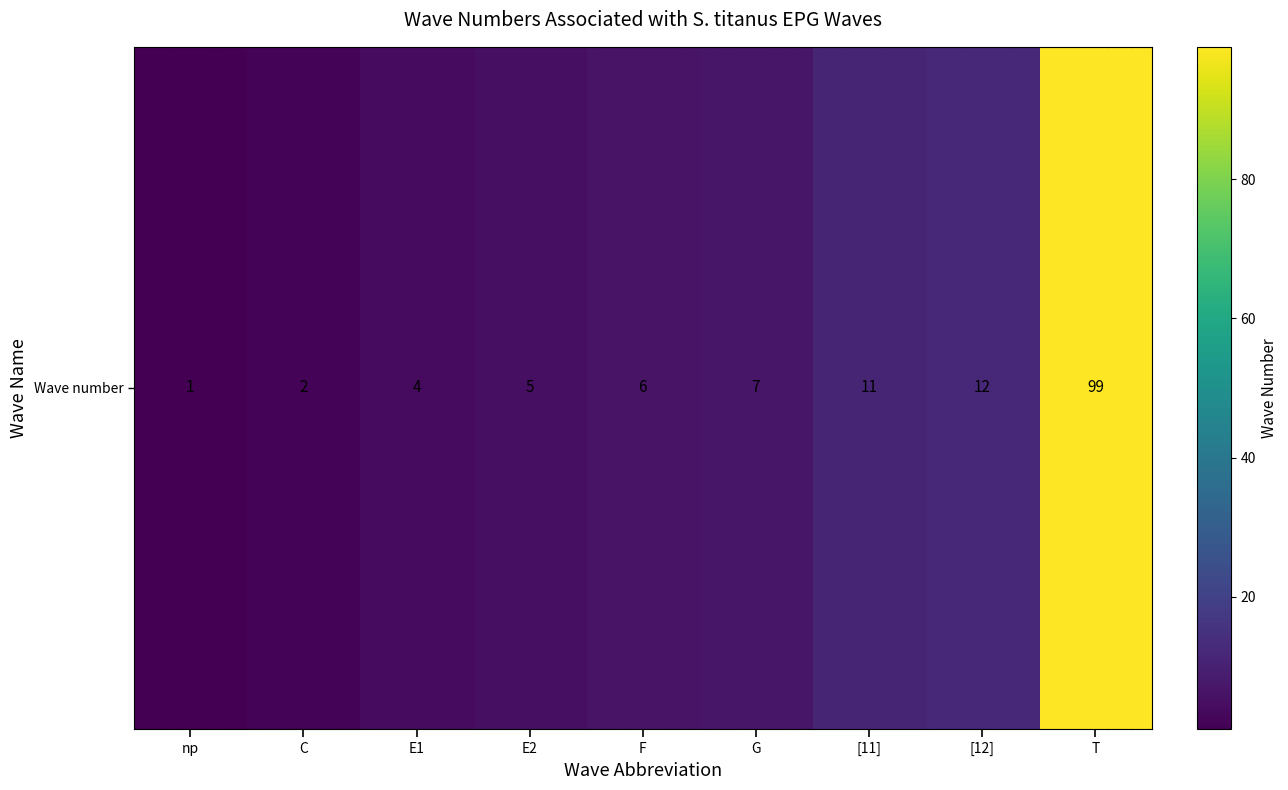

List the labels in order of value, smallest first.

np, C, E1, E2, F, G, [11], [12], T